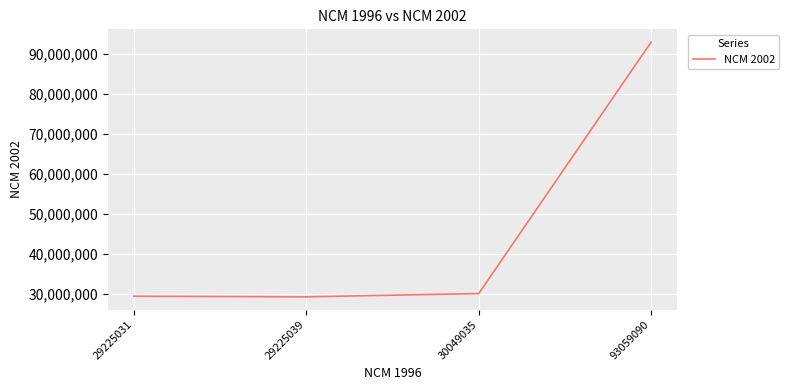

Where is the first local minimum?

29225039